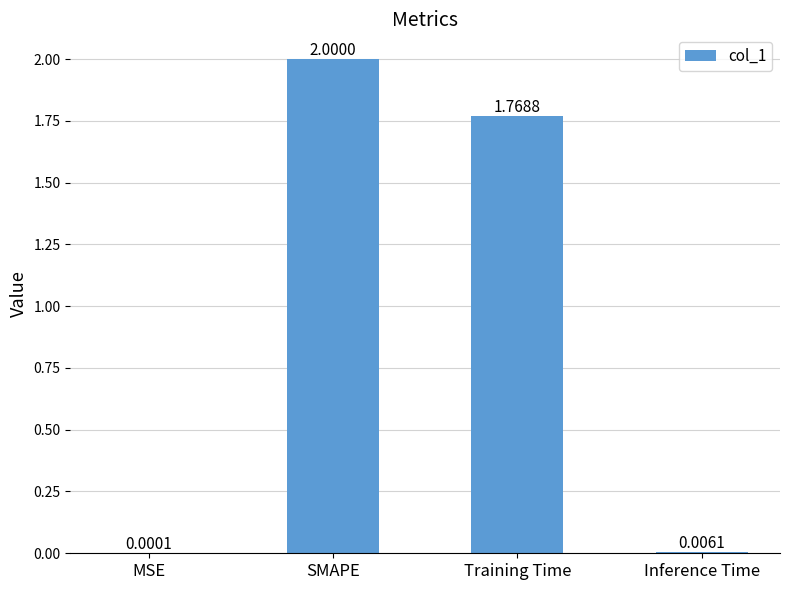

What is the sum of all values?

3.8